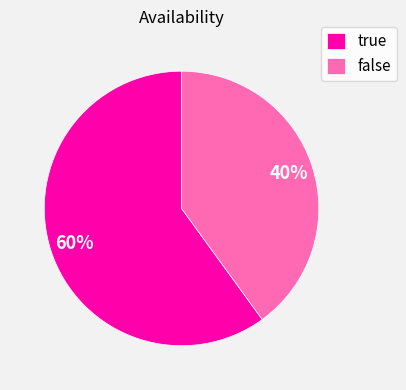

True or false: true accounts for 60% of the total.

True